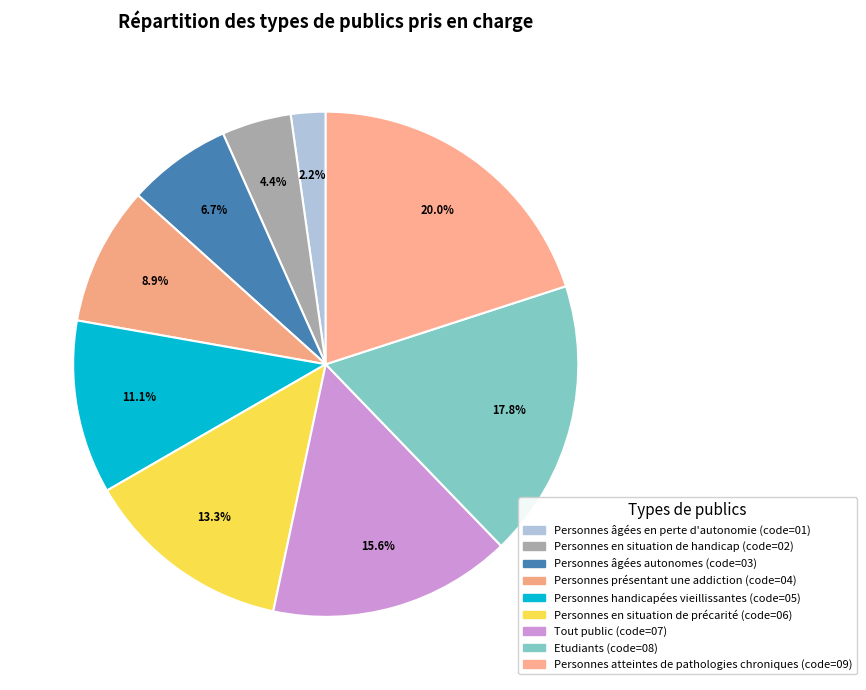

How many slices are in this pie chart?

9